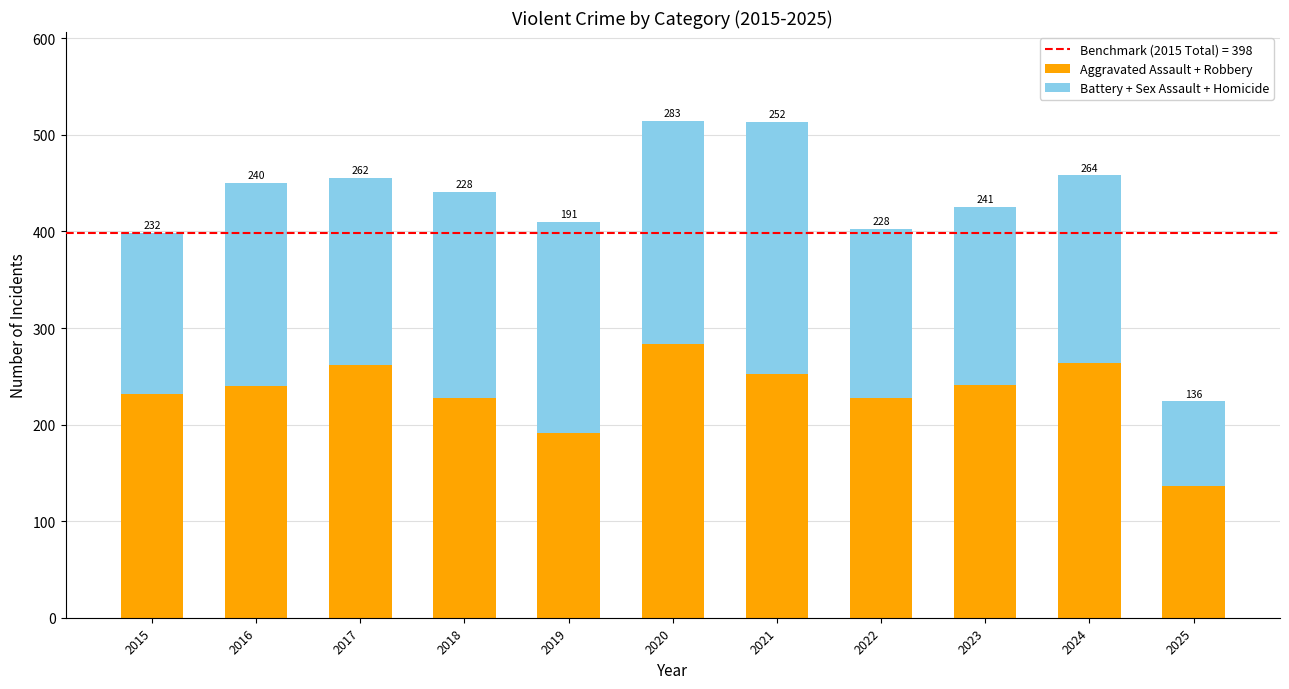

What is the highest value of the Aggravated Assault + Robbery series?

283